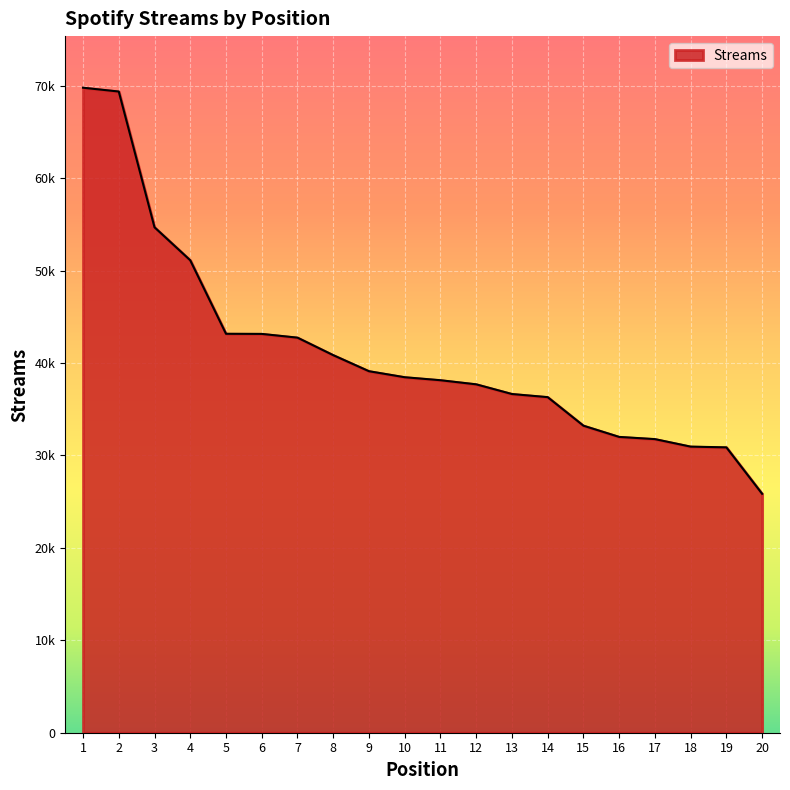

Does the chart have visible grid lines?

Yes